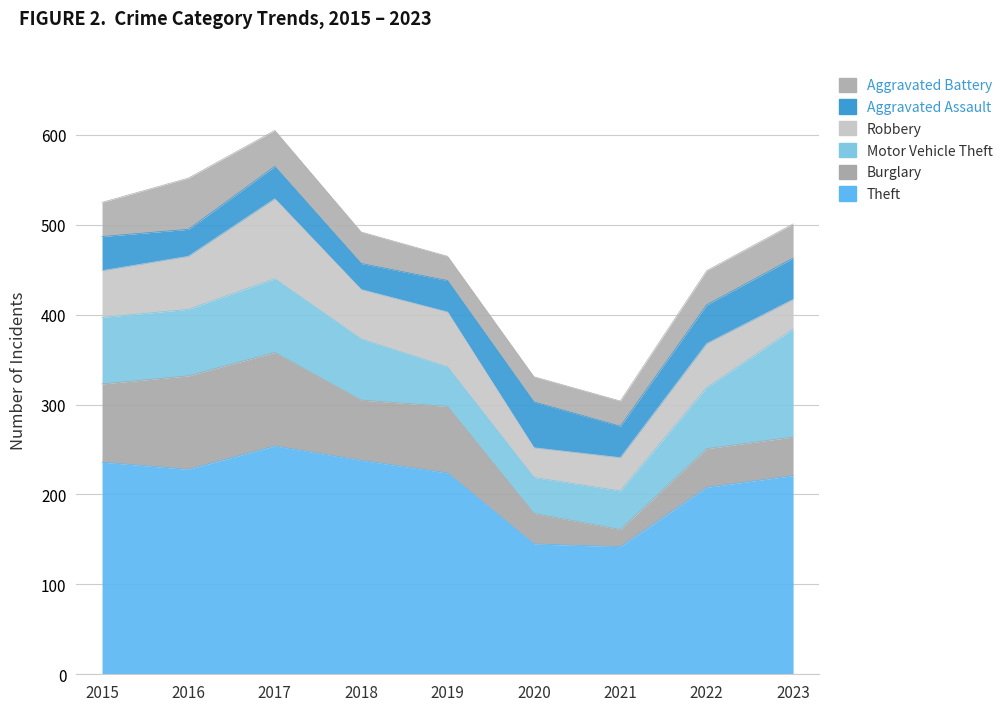

Which label corresponds to the smallest value in the chart?

2021